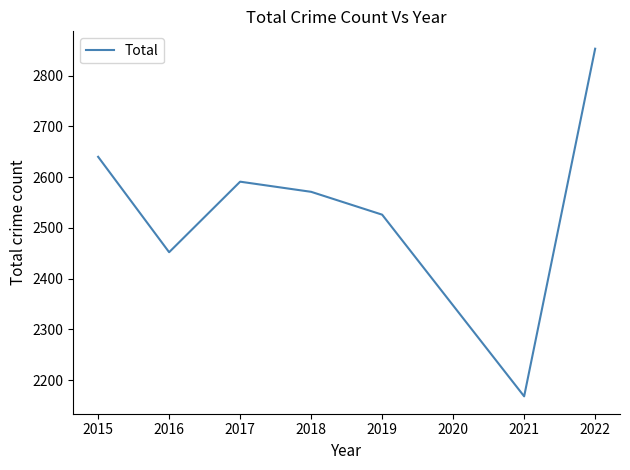

True or false: the data shows 4786 at 2022.

False